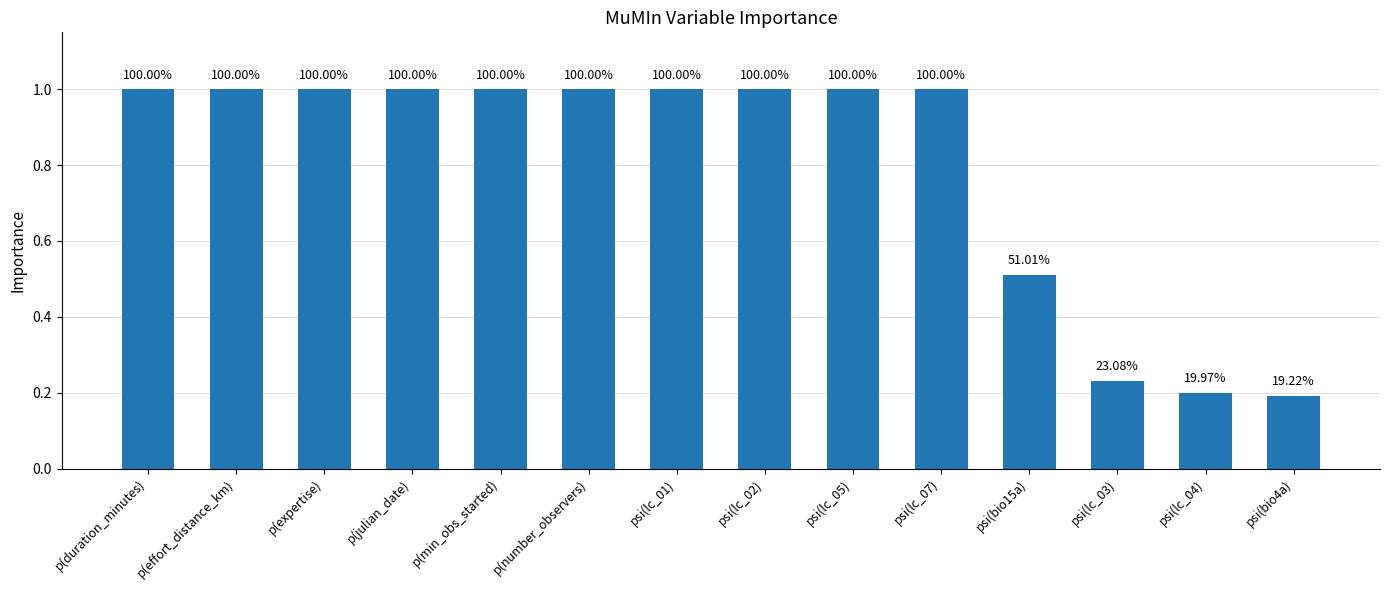

How many bars are there in total?

14